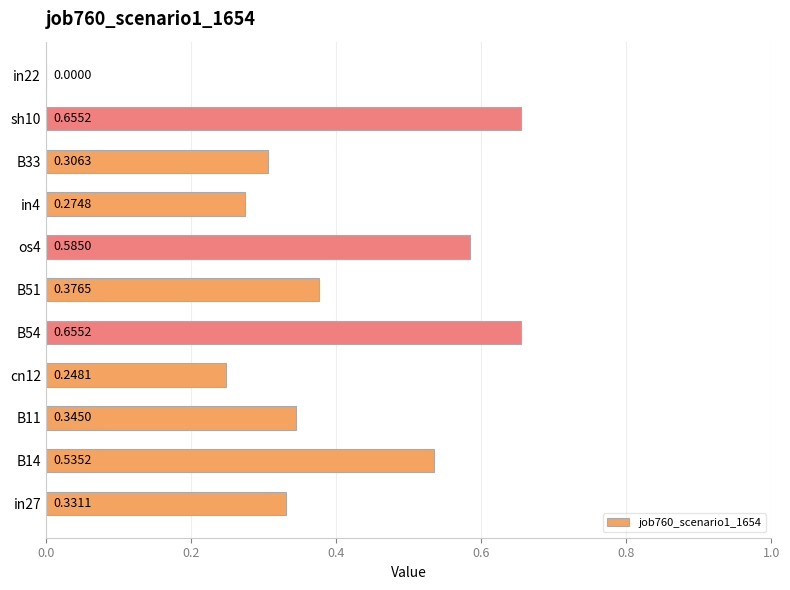

What is the sum of all values?

4.3